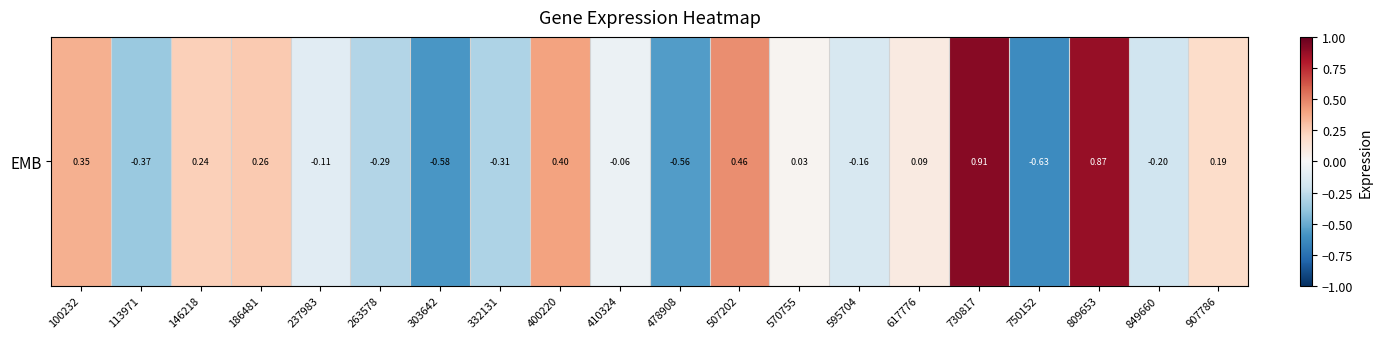

What is the sum of all values?

0.5